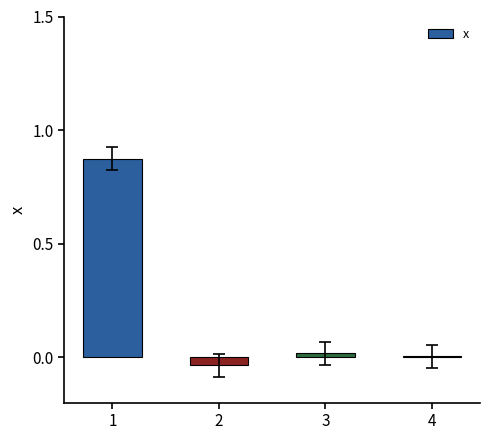

True or false: the data shows 1.5 at 1.

False